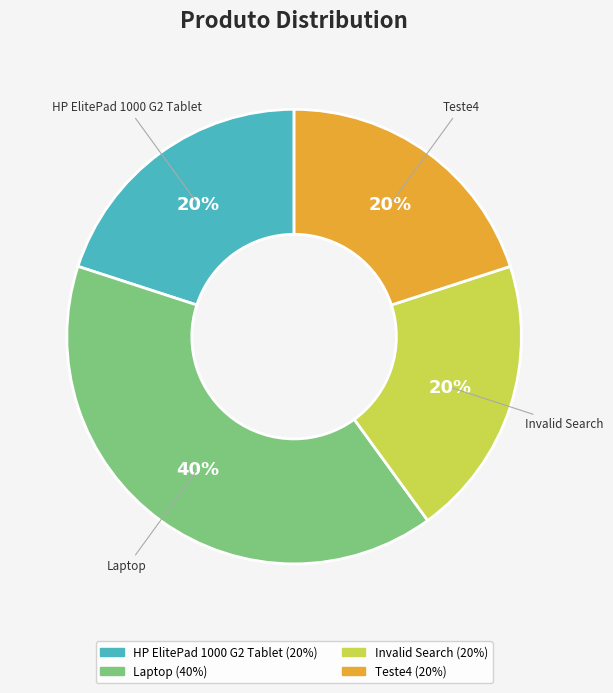

How many segments does this pie chart have?

4